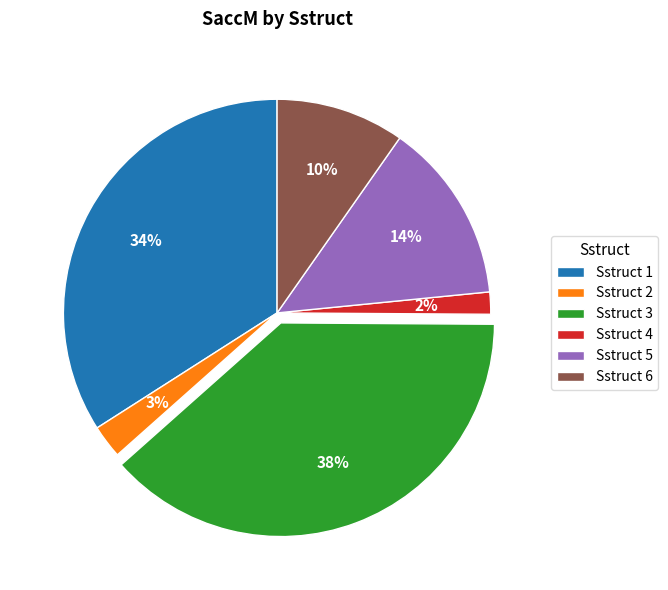

To the nearest percent, what is the average slice percentage?

17%